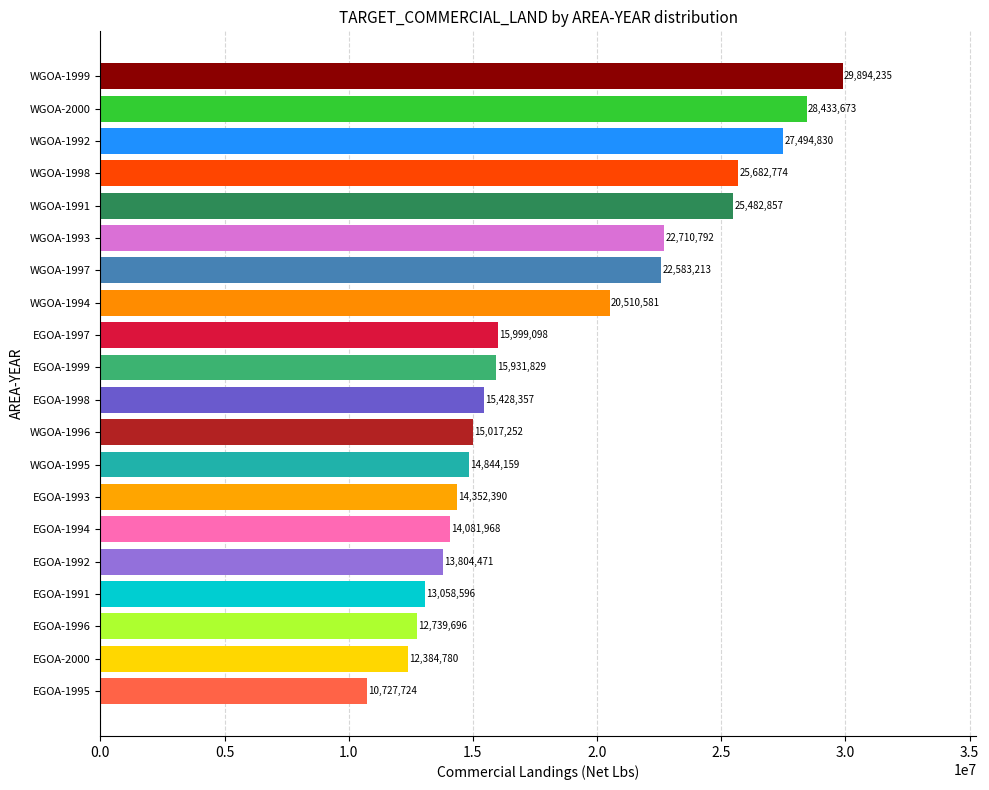

The value at EGOA-1999 is 10091608. True or false?

False